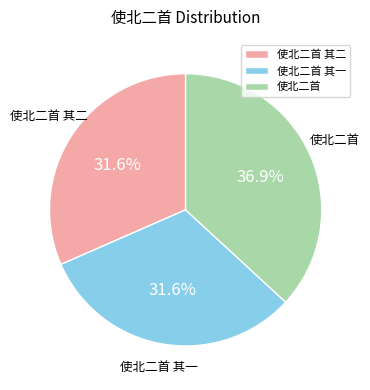

What is the total percentage of 使北二首 其二 and 使北二首 其一?

63.1%